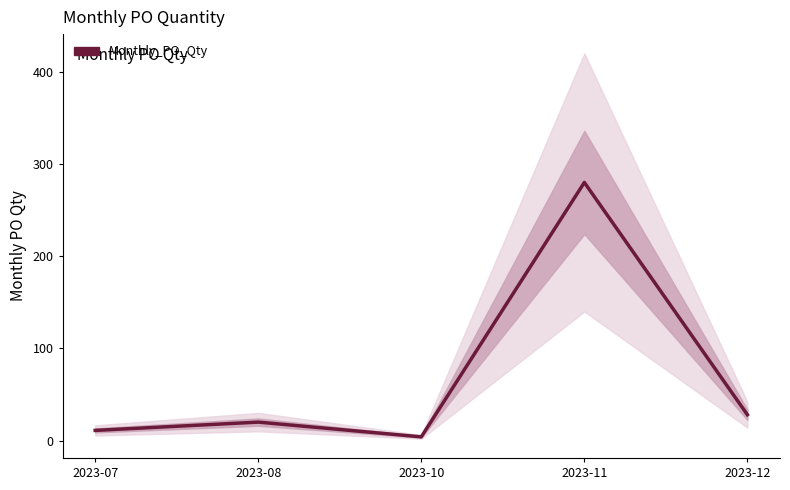

Reading right to left, extract all data points from this chart.

28	280	4	20	11